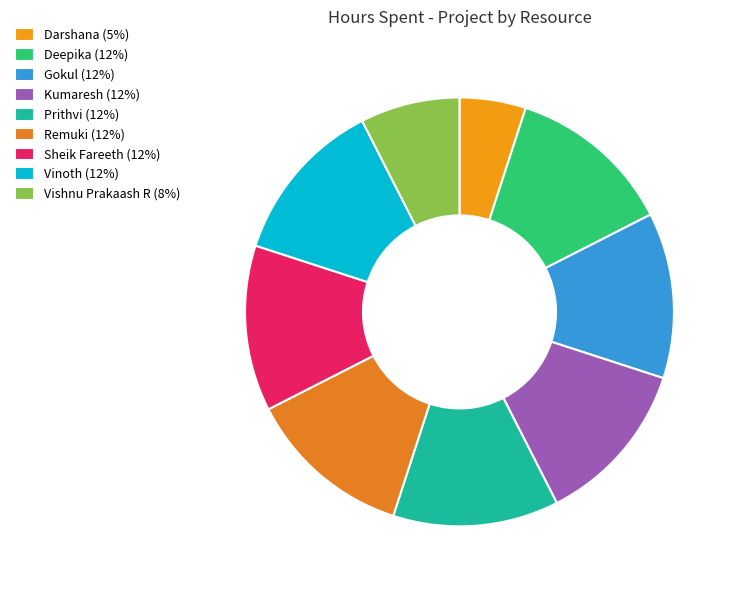

How many segments does this pie chart have?

9